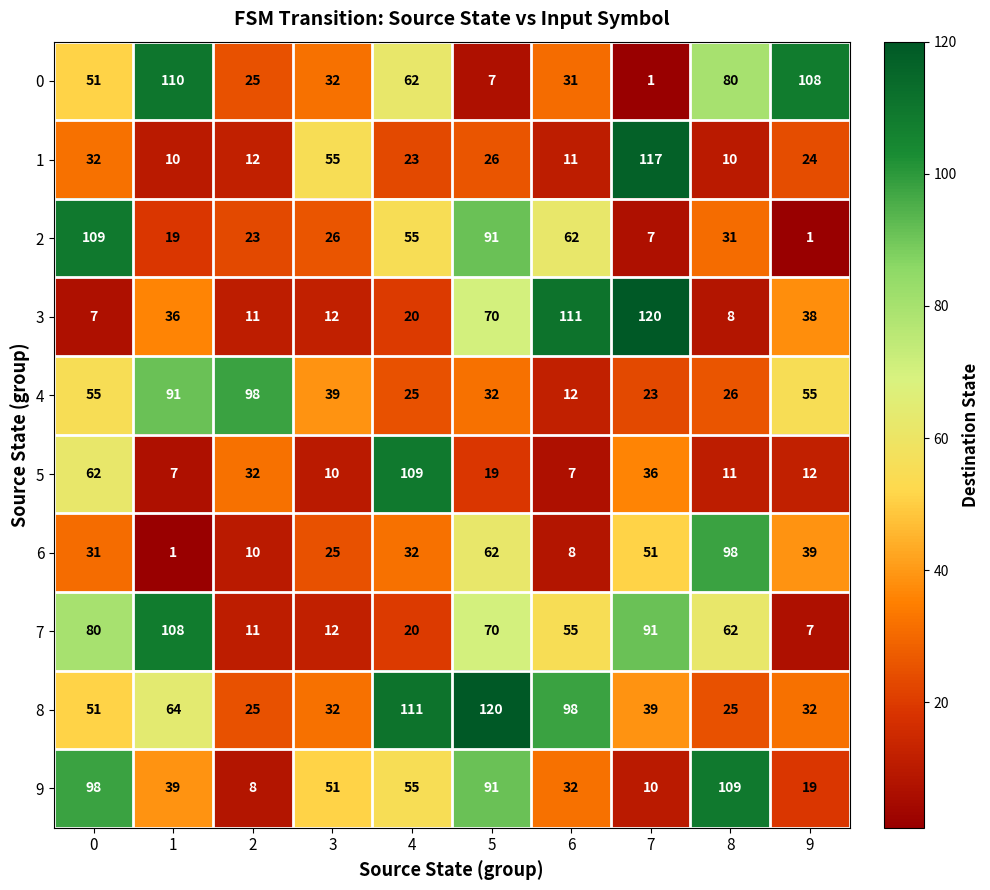

What is the spread (max minus min) of values at 1?

109